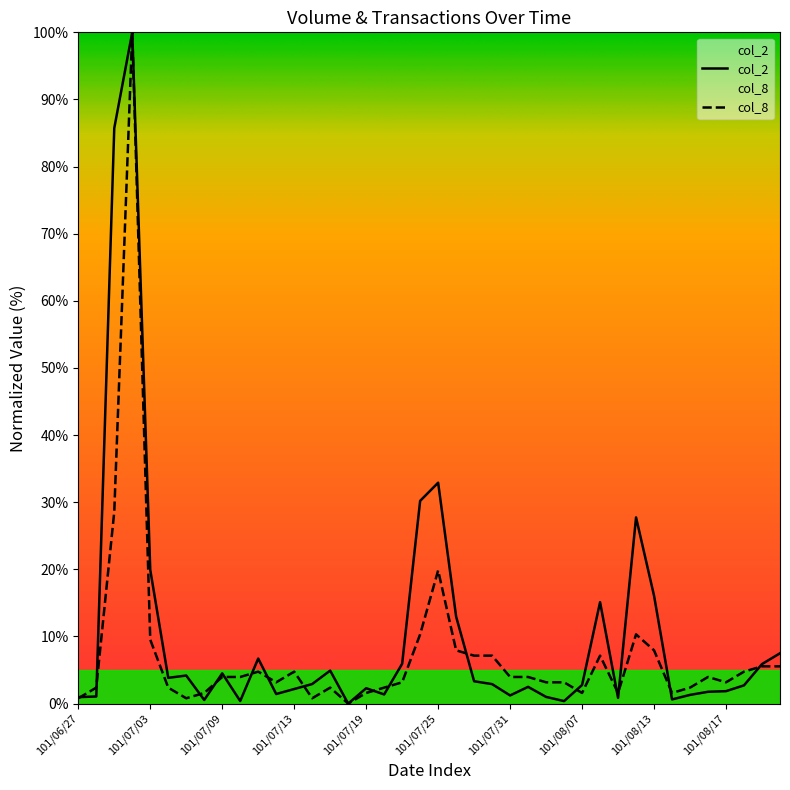

Where do col_8 and col_2 first cross each other?

101/06/27 and 101/06/28